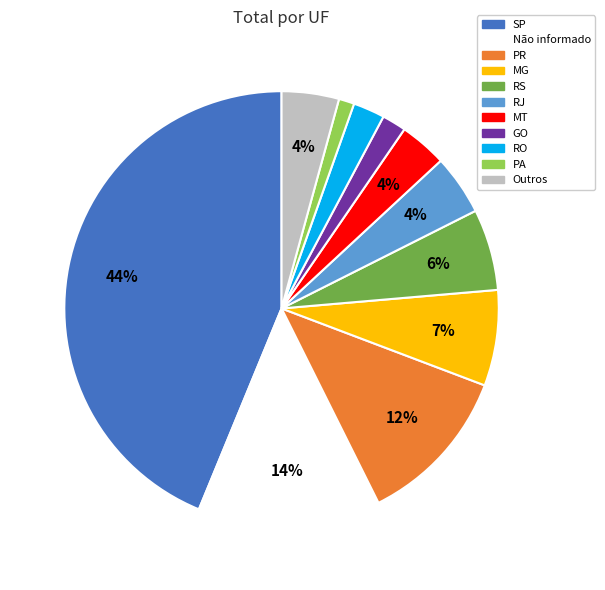

To the nearest percent, what is the difference between the largest and smallest slice percentages?

43%